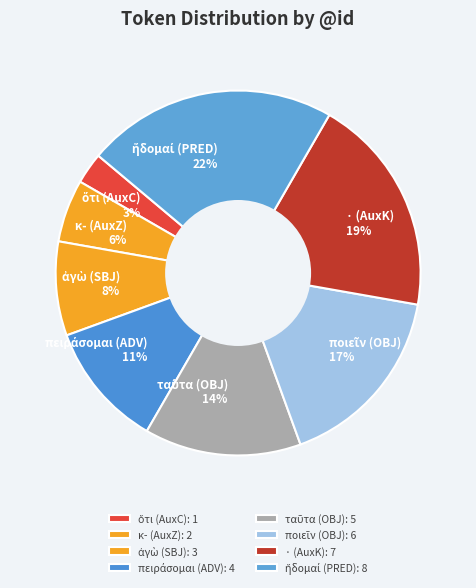

How many segments does this pie chart have?

8